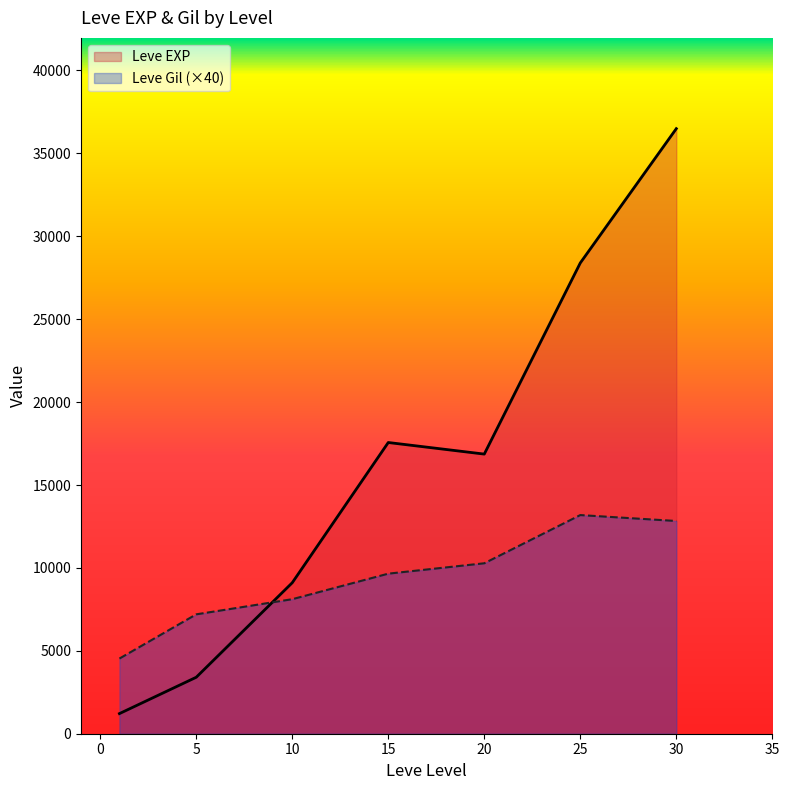

At which category is the sum across all series the highest?

30